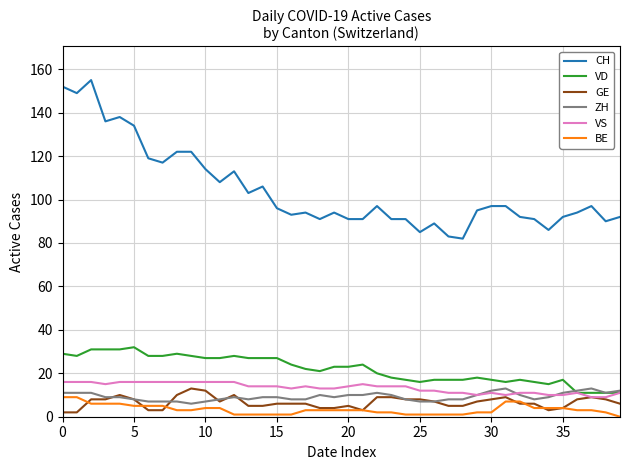

True or false: BE and CH intersect in this chart.

False